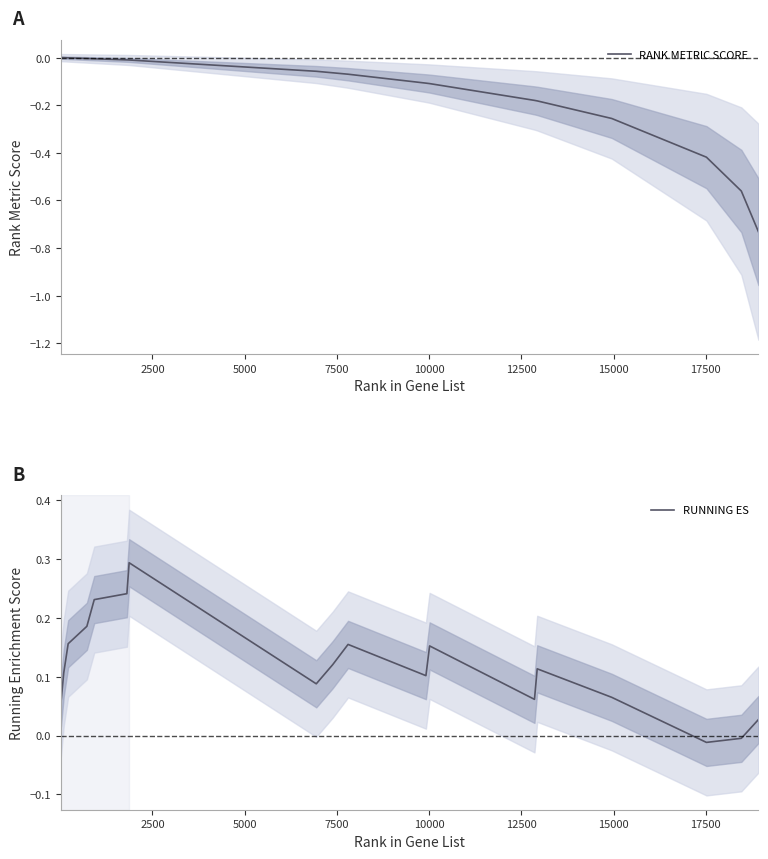

Rank the series by their average value, from lowest to highest.

RANK METRIC SCORE, RUNNING ES